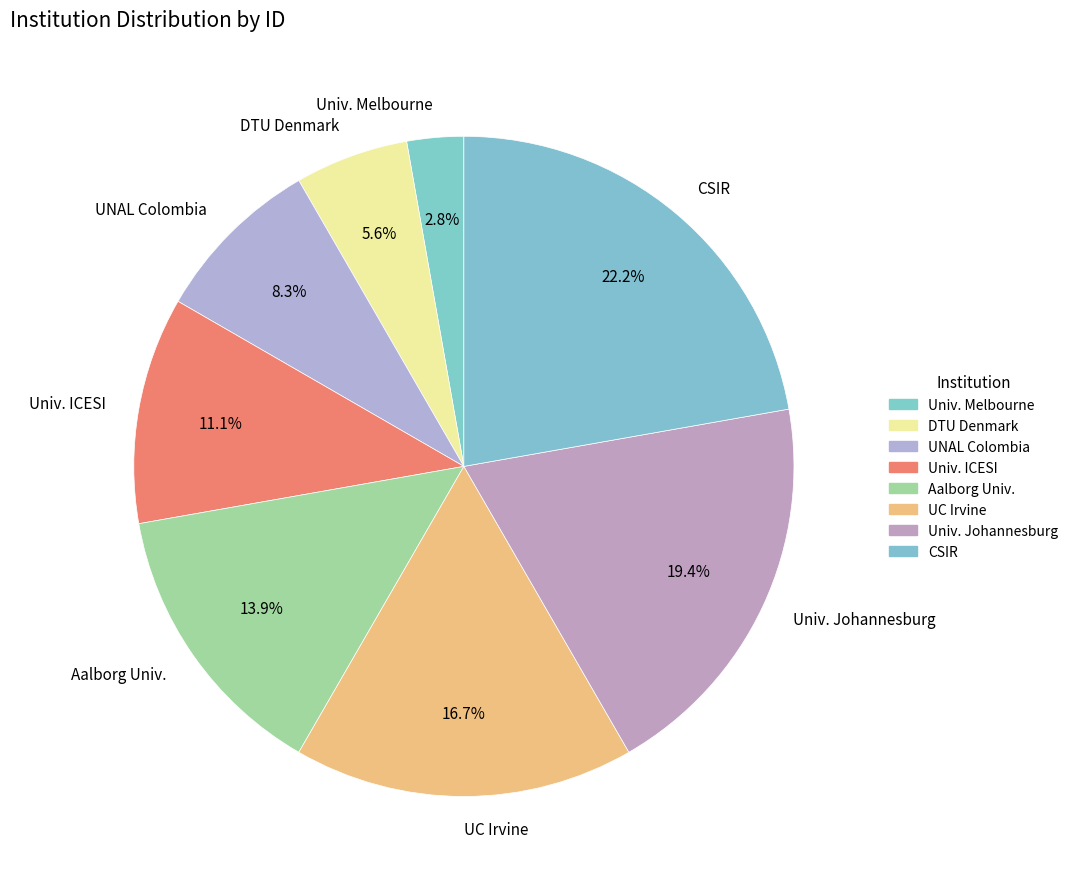

What percentage is NOT represented by Univ. Johannesburg?

80.6%